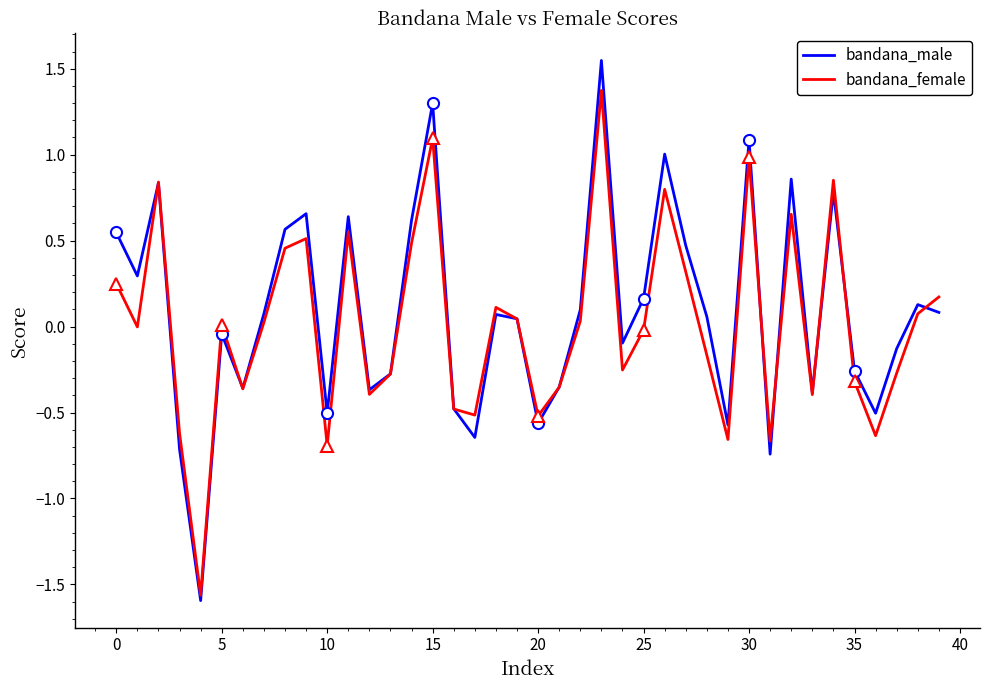

Is it true that bandana_male equals 1.3 at 15?

True